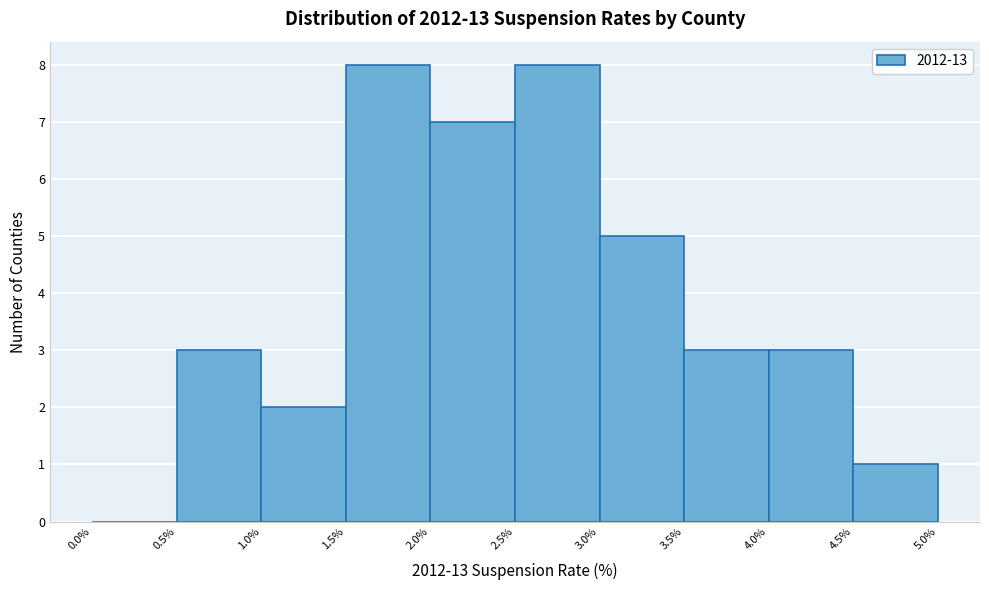

What is the height of the bar covering 3.5% to 4.0% on the x-axis? The values are not printed on the chart, so give them approximately, as read against the axis.

3